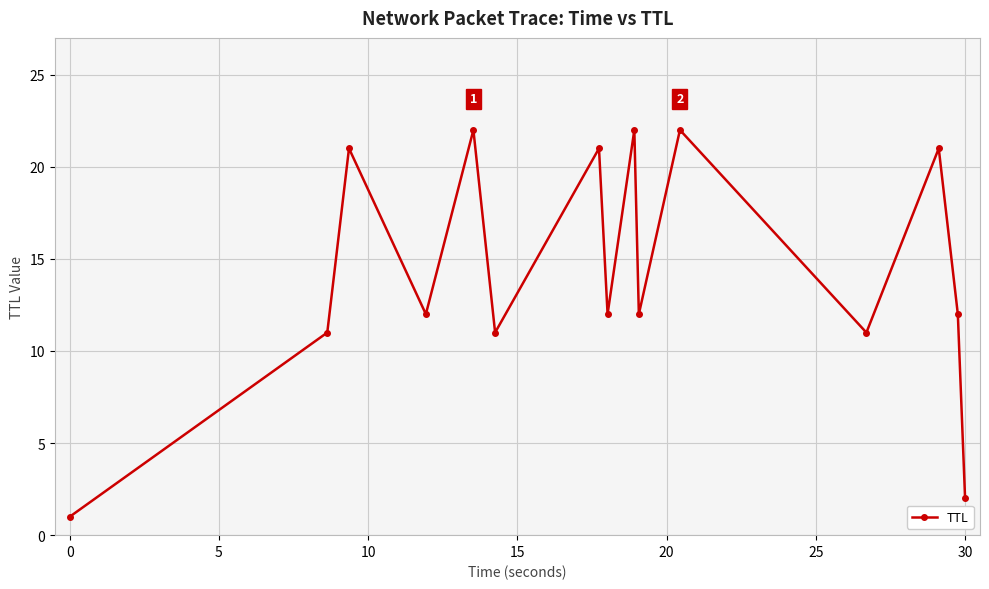

What is the greatest value displayed?

22